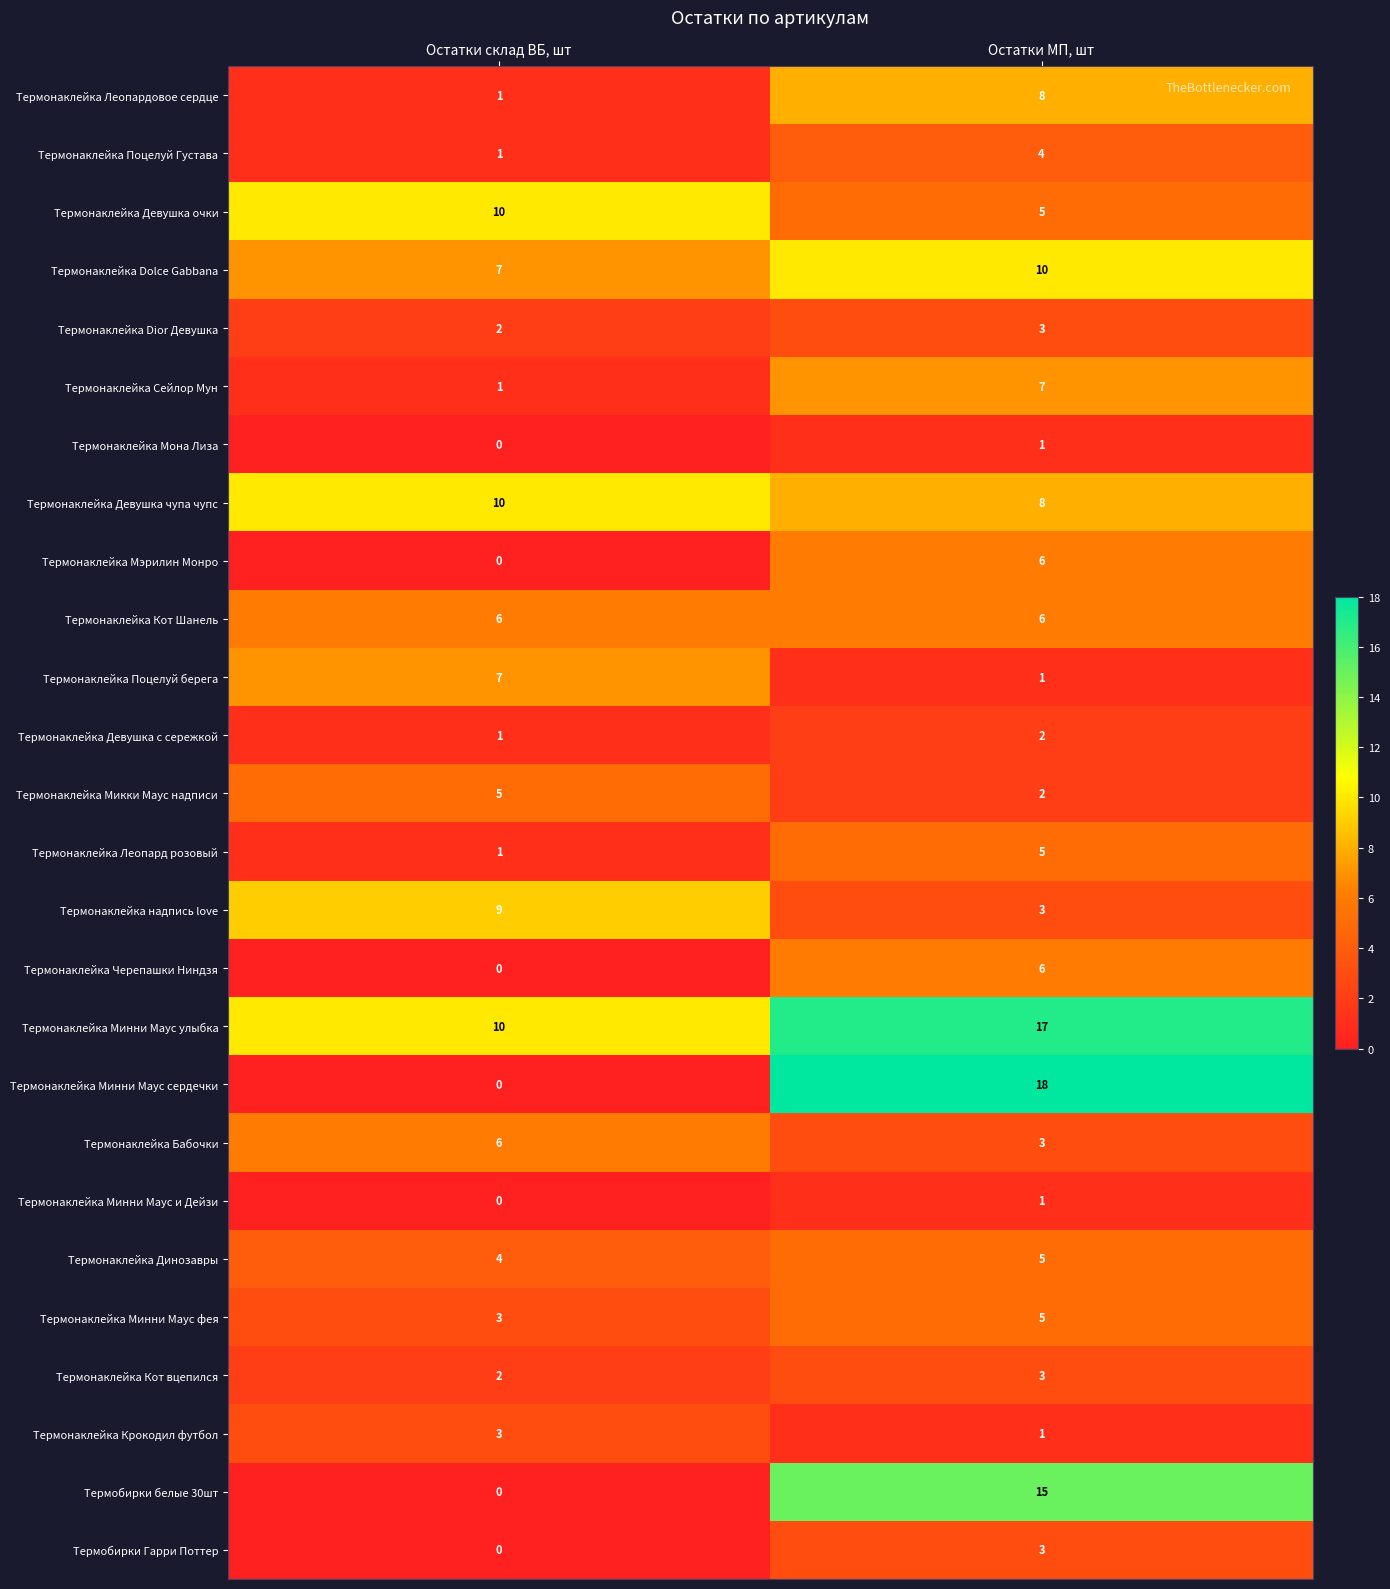

Which category has the lowest value across all series?

Остатки склад ВБ, шт